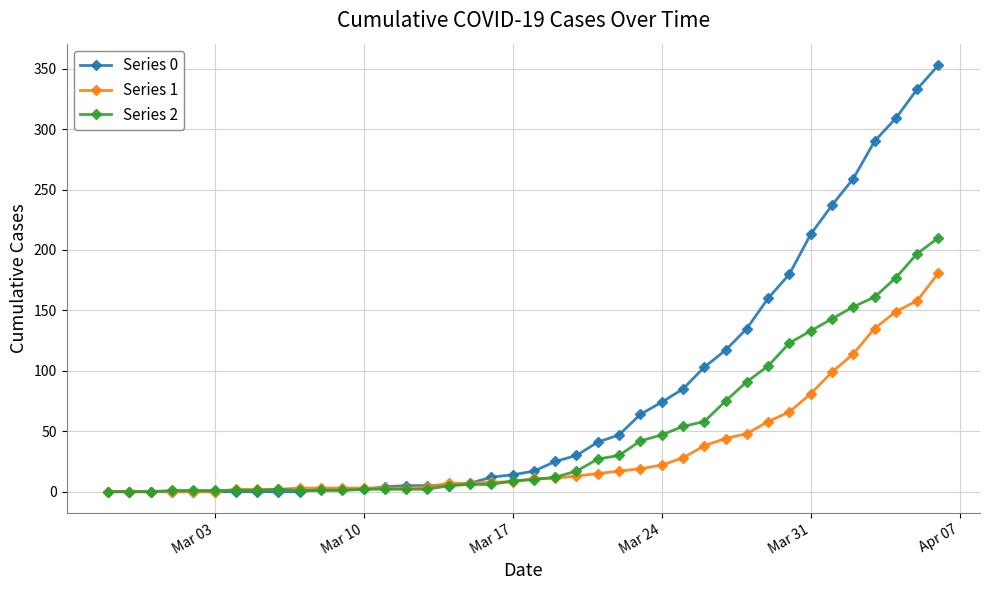

What is the sum of all Series 2 values?

1908